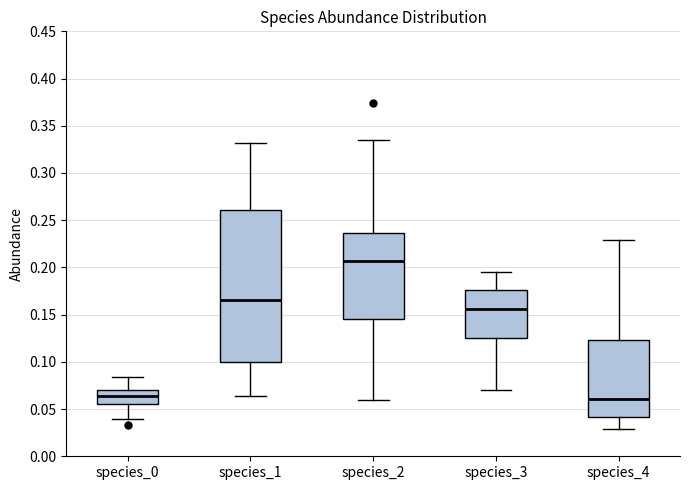

Reading left to right, transcribe this box plot: for each box, give where its median line is, the range the box spans, and where its two whiskers end, as read against the y-axis. The values are not printed on the chart, so give them approximately, as read against the axis.

species_0: median 0.065, box 0.055 to 0.070, whiskers 0.040 to 0.085
species_1: median 0.165, box 0.100 to 0.260, whiskers 0.065 to 0.330
species_2: median 0.205, box 0.145 to 0.235, whiskers 0.060 to 0.335
species_3: median 0.155, box 0.125 to 0.175, whiskers 0.070 to 0.195
species_4: median 0.060, box 0.040 to 0.125, whiskers 0.030 to 0.230